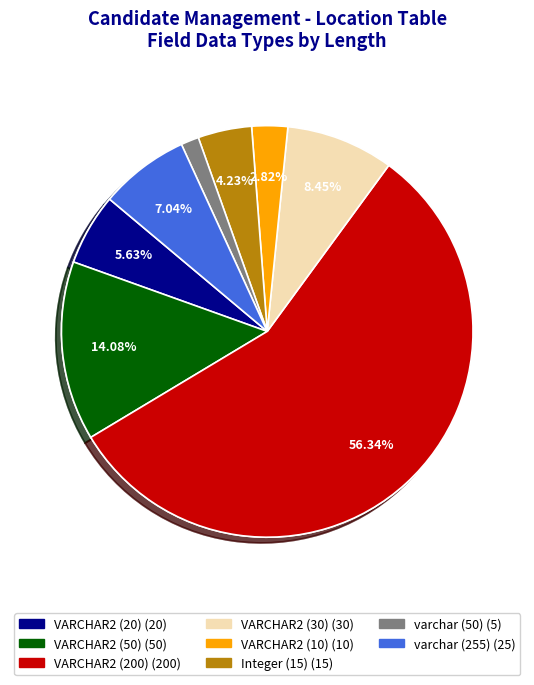

True or false: VARCHAR2 (50) accounts for 14% of the total.

True